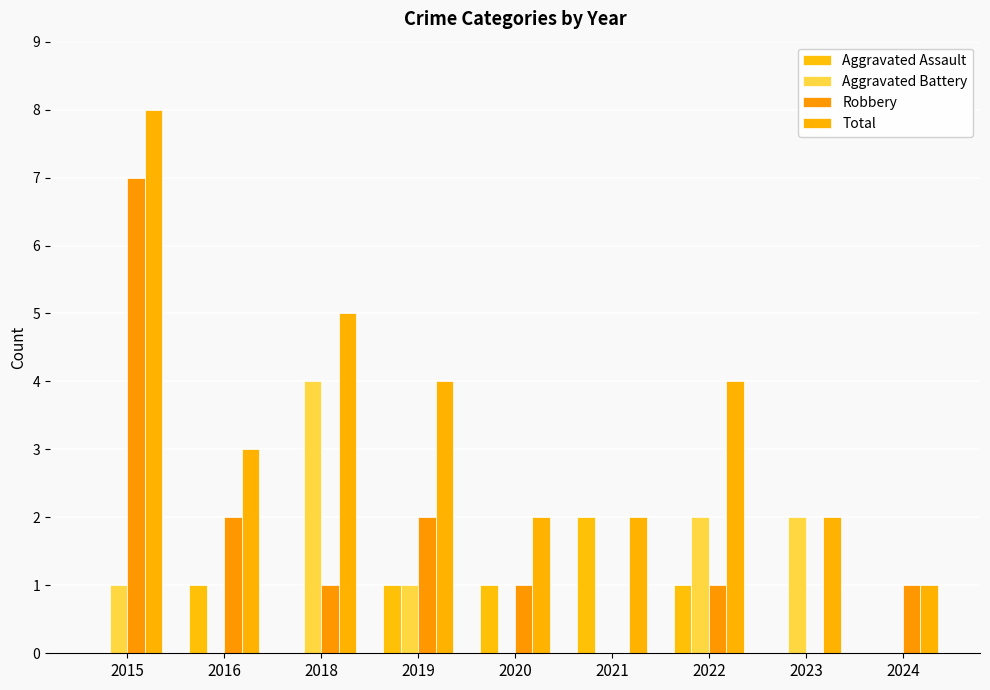

Does the chart contain stacked bars?

No